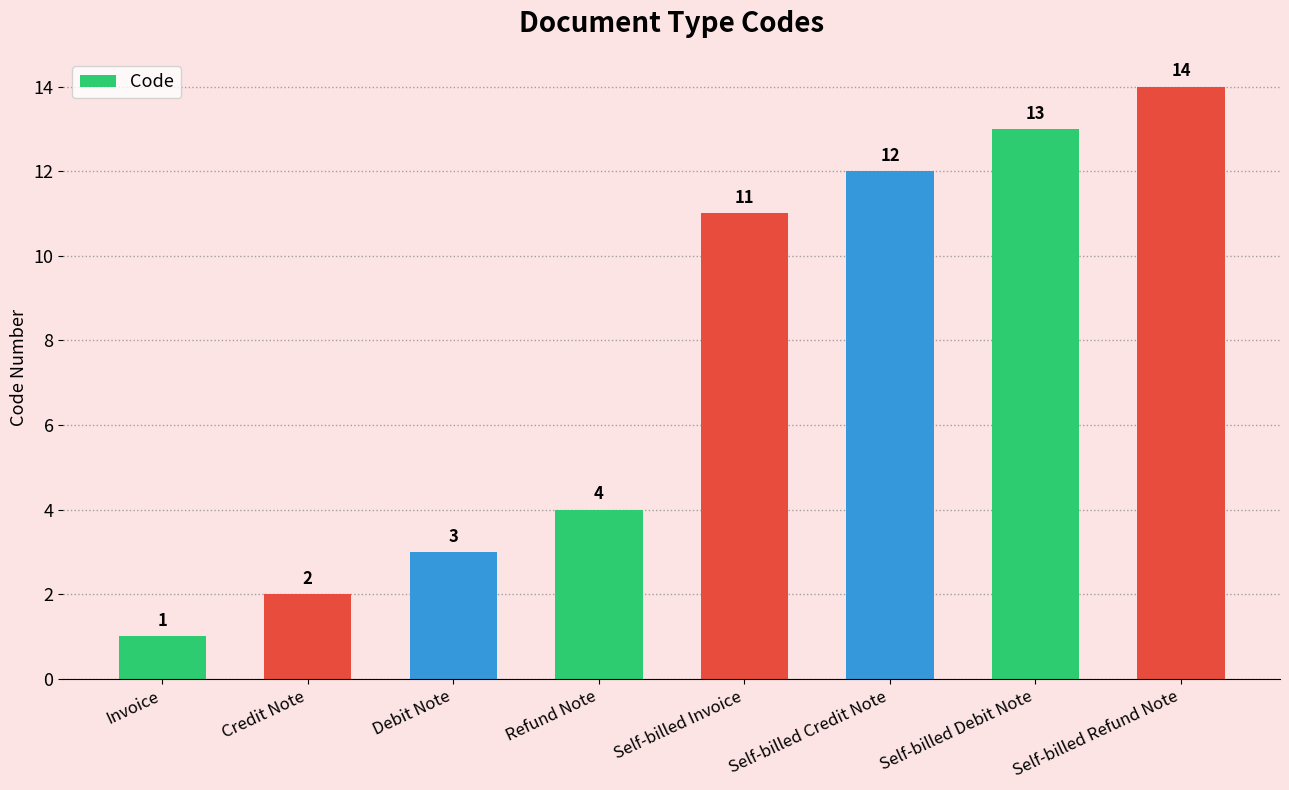

What is the ratio of the value at Debit Note to the value at Self-billed Refund Note?

0.2